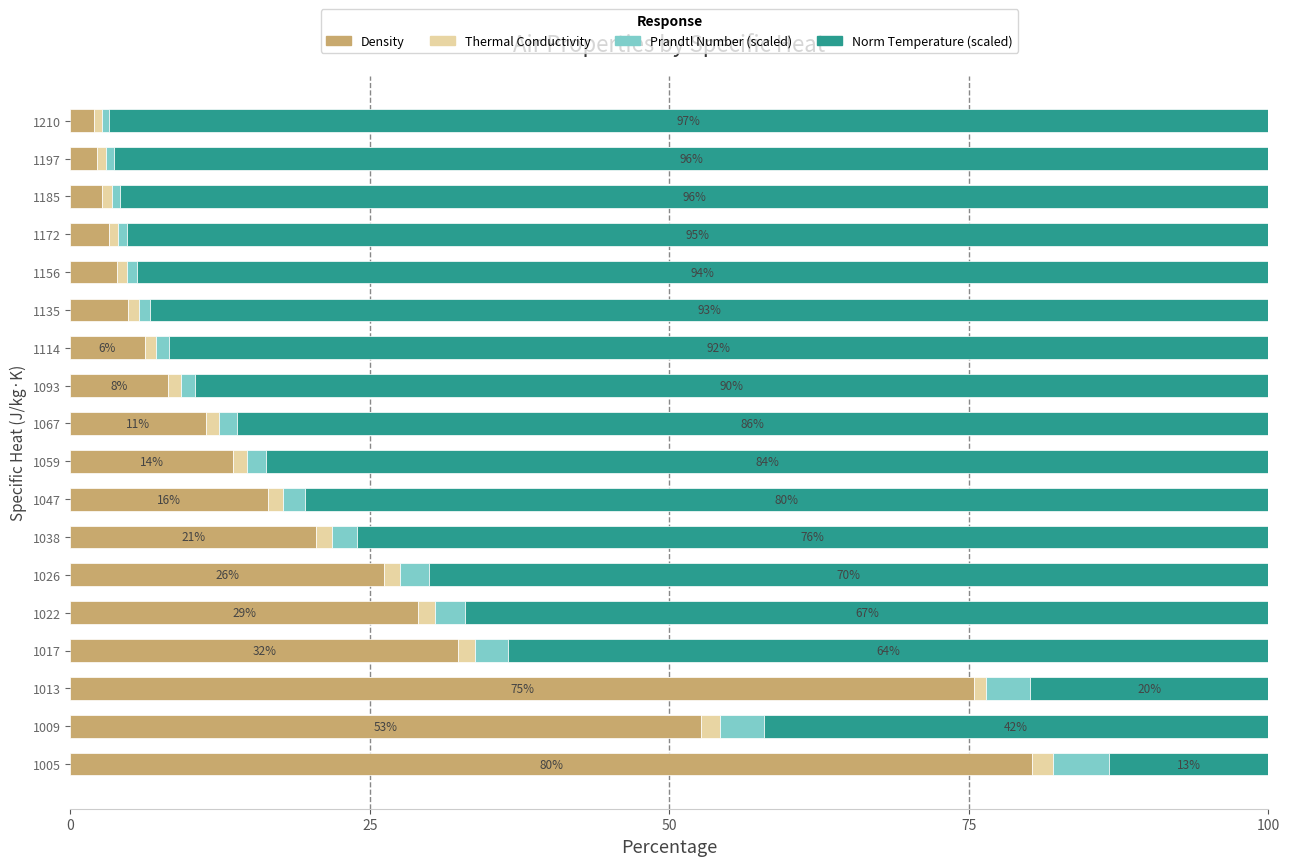

At which label does Density reach its peak?

1005